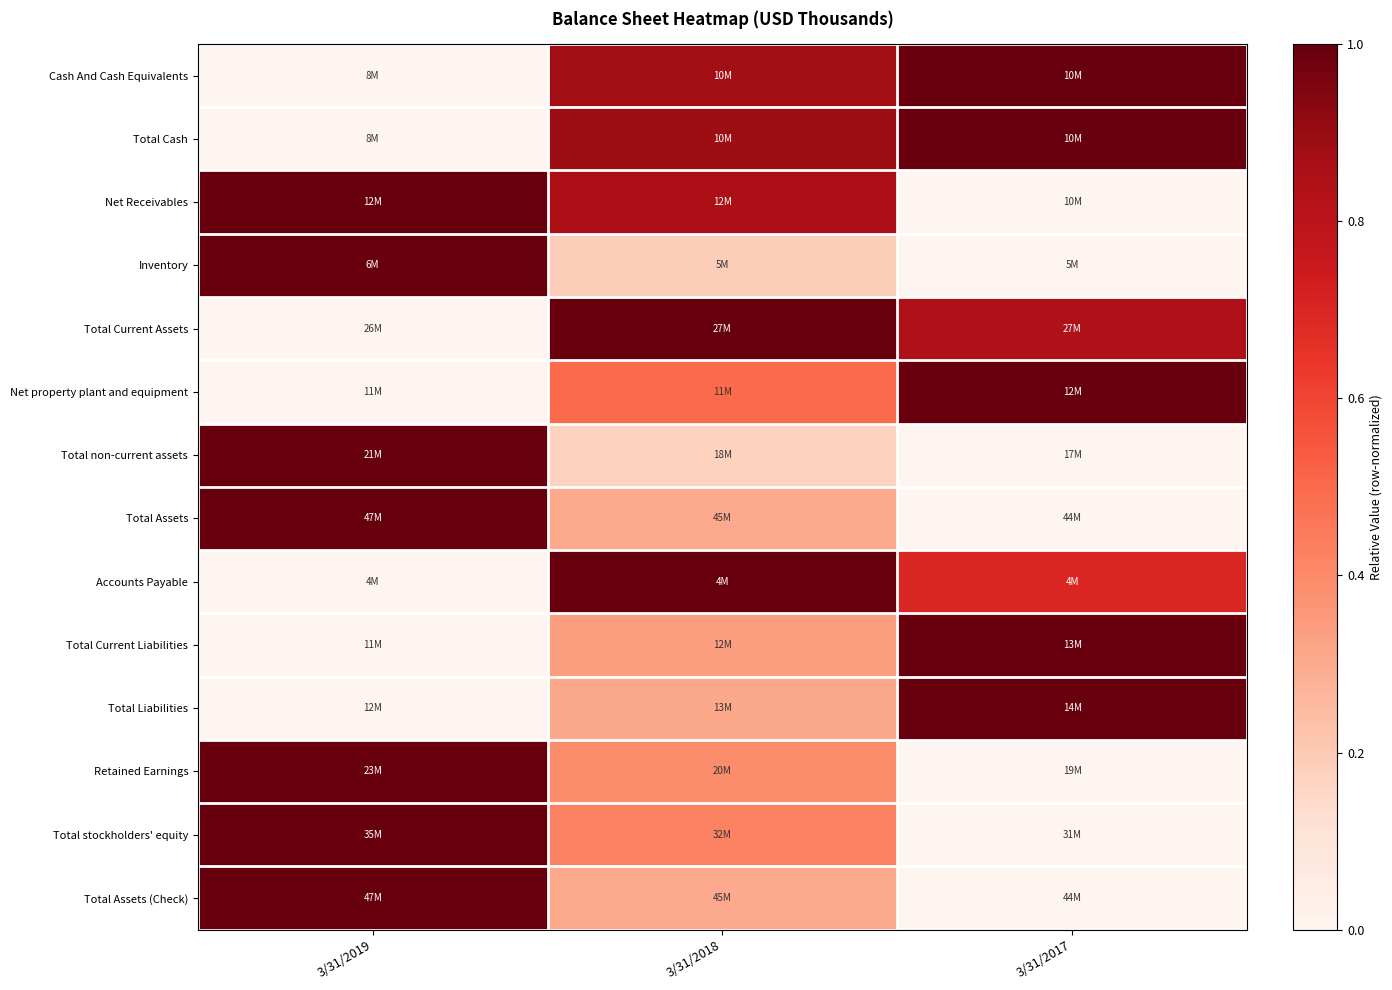

What is the spread (max minus min) of values at 3/31/2019?

1.0